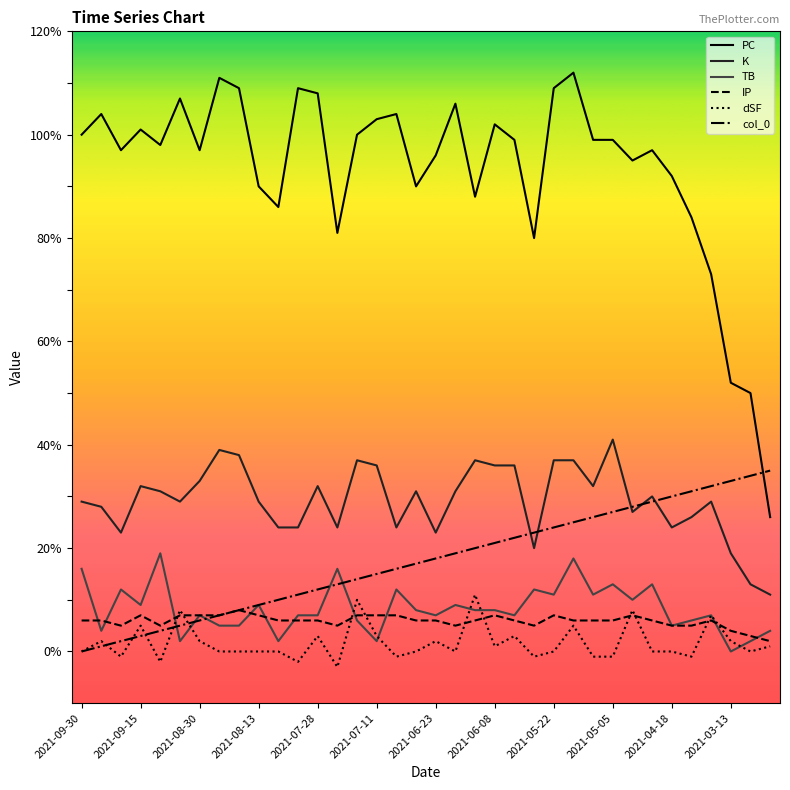

What is the lowest value of the PC series?

26